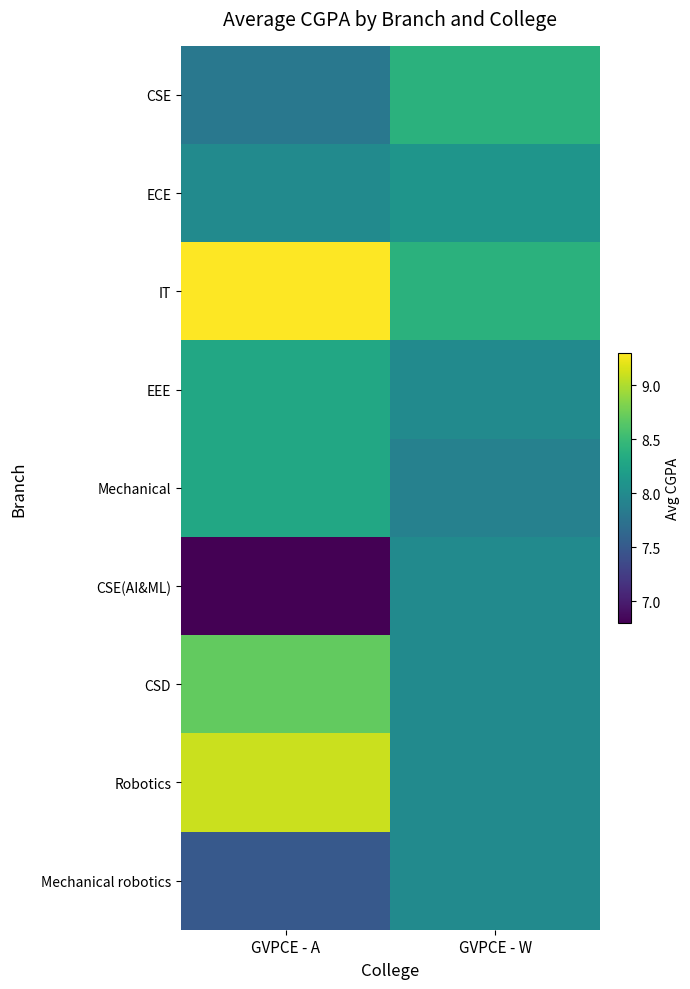

Which category has the highest value across all series?

GVPCE - A